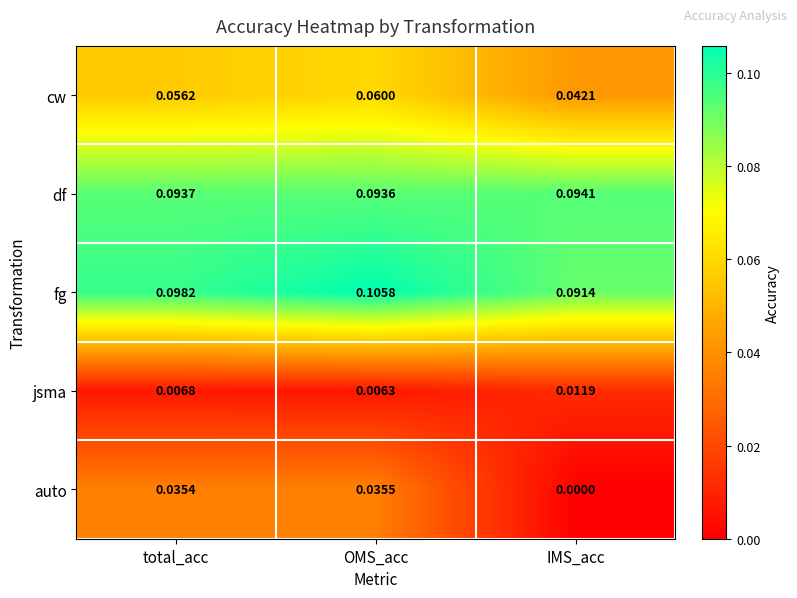

How many series are shown in this chart?

5